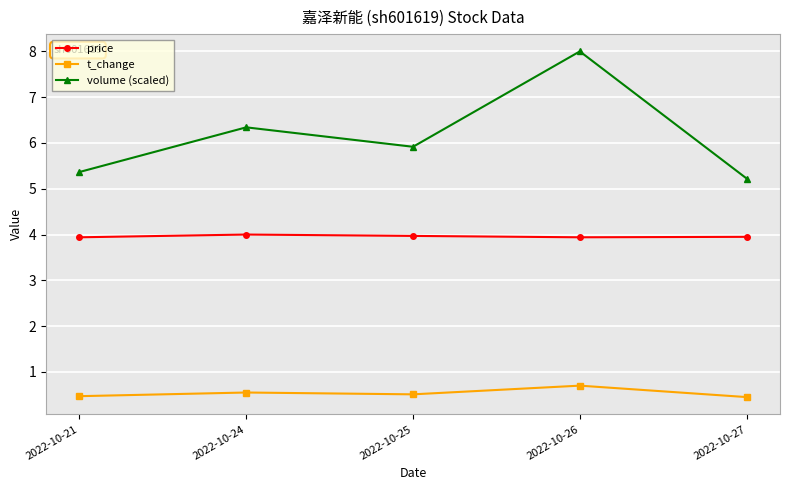

Is the value of price at 2022-10-25 greater than the value of volume (scaled) at 2022-10-26?

No